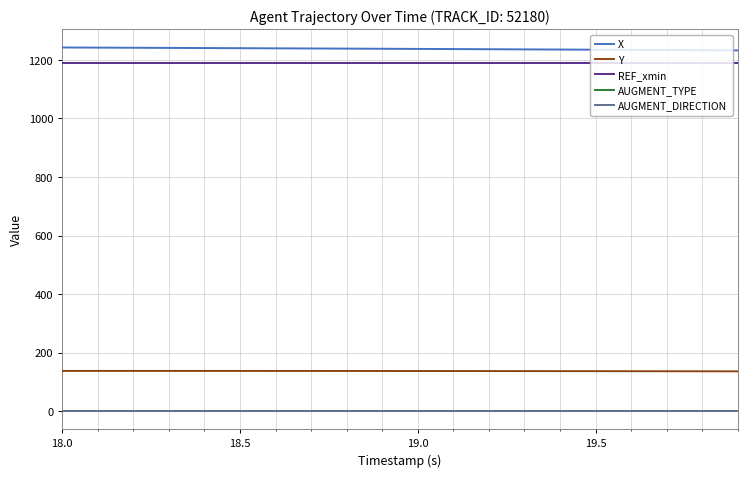

Which series has the largest total across all categories?

X